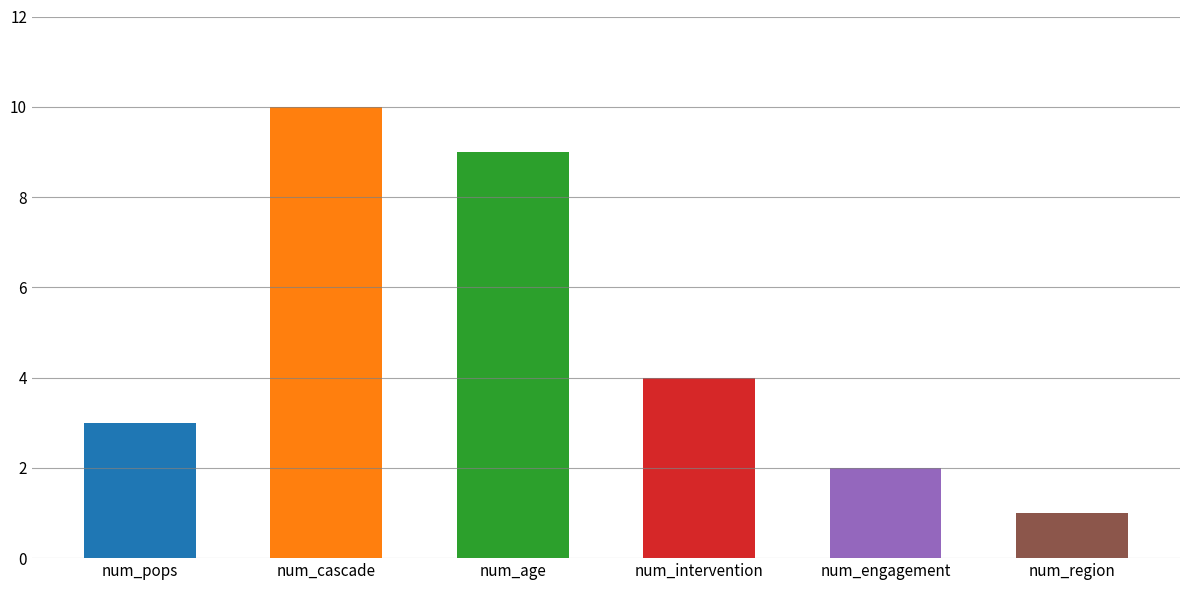

How many bars are there in total?

6